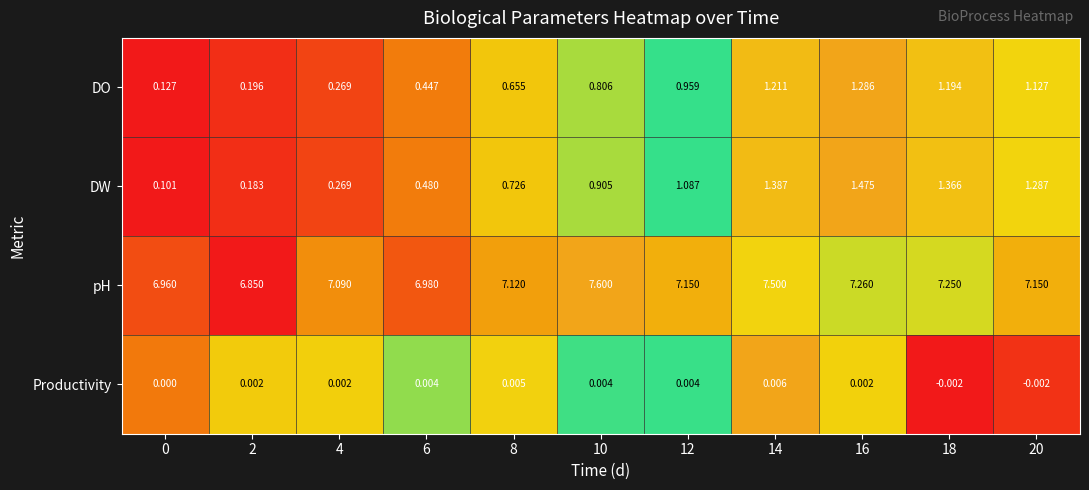

How many categories are shown in the chart?

11